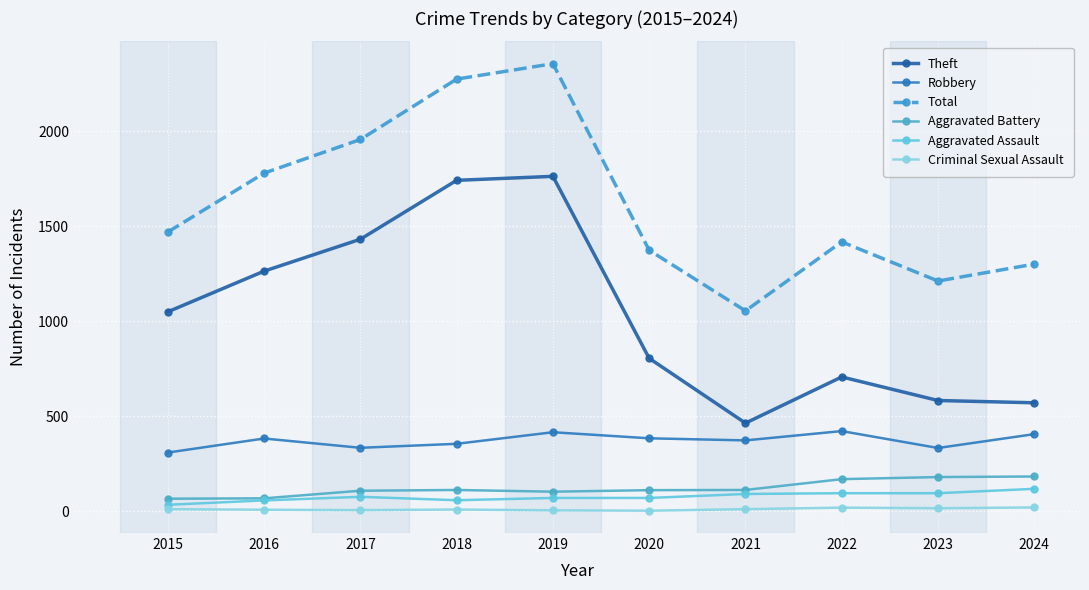

What is the difference between the highest and lowest values at 2022?

1399